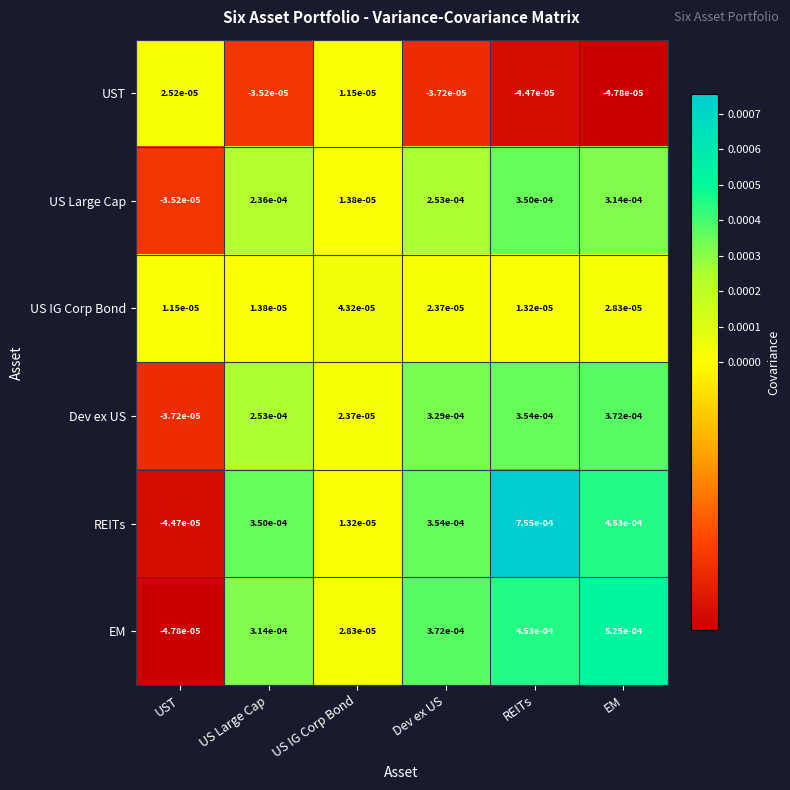

Count the number of data series in this chart.

6